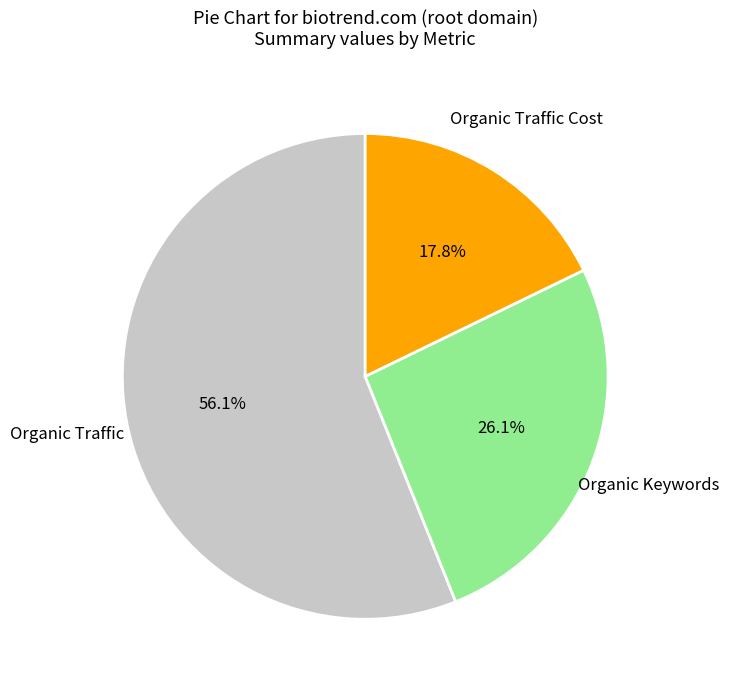

Is there a majority slice in this chart?

Yes